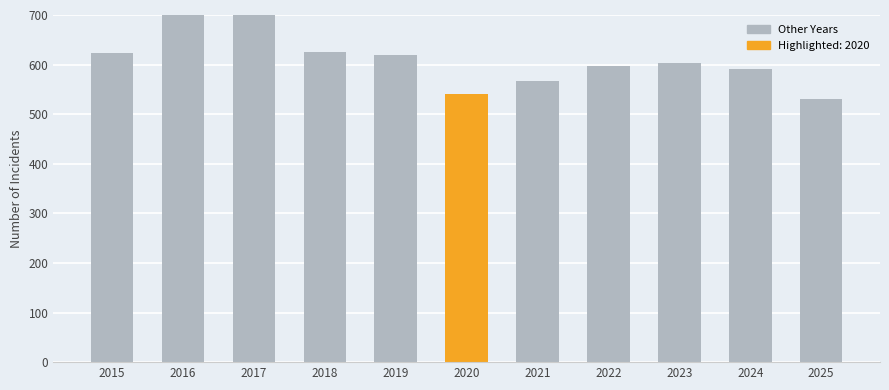

What is the value of the 7th bar from the left?

567